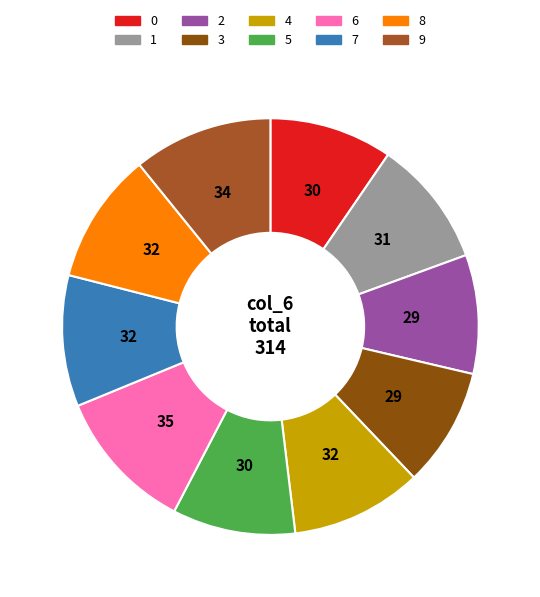

Do 3 and 6 together represent more than half of the pie?

No